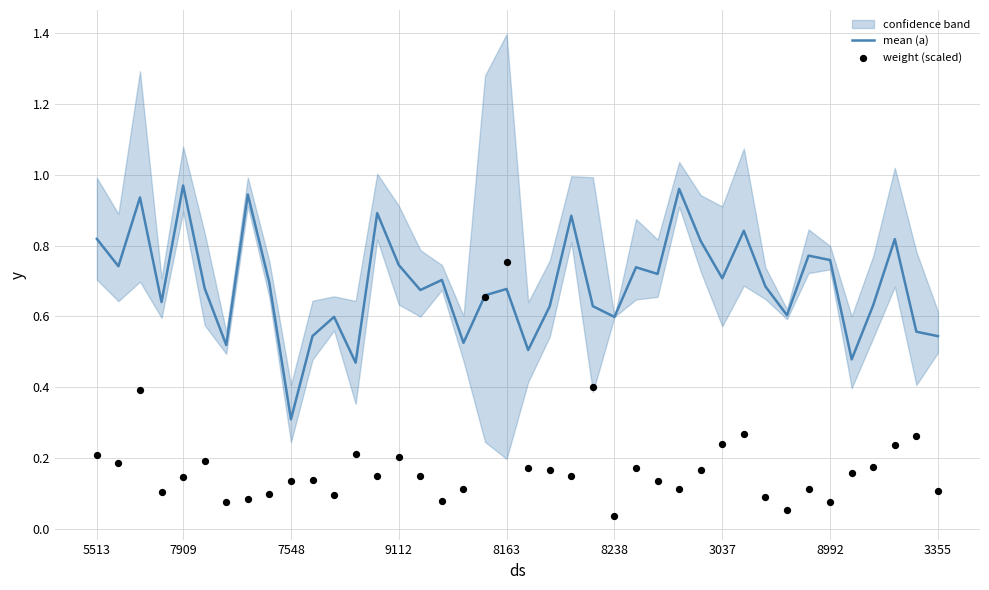

Which series contains the highest Y value?

mean (a)